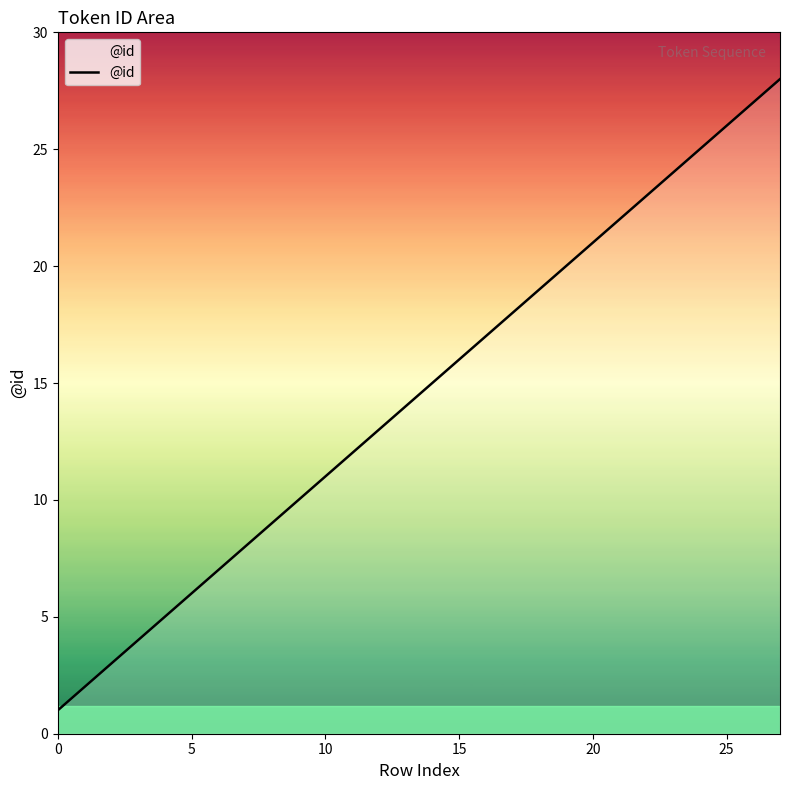

What is the greatest value displayed?

28